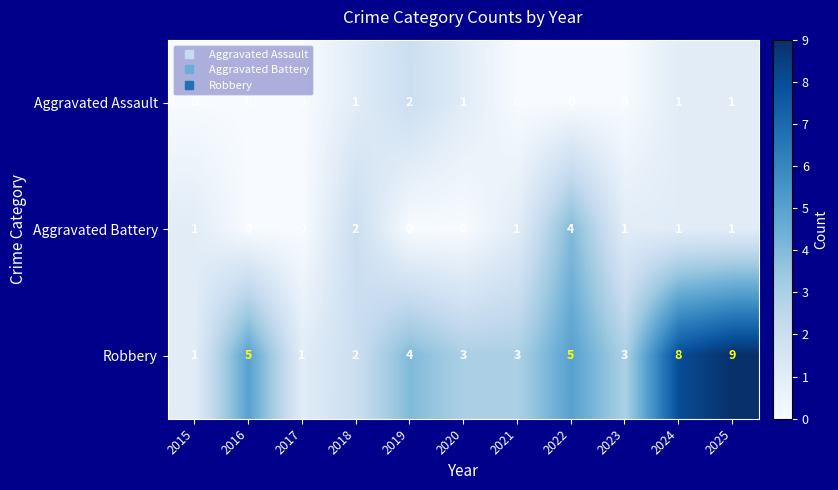

What is the difference between the Robbery values at 2025 and 2022?

4